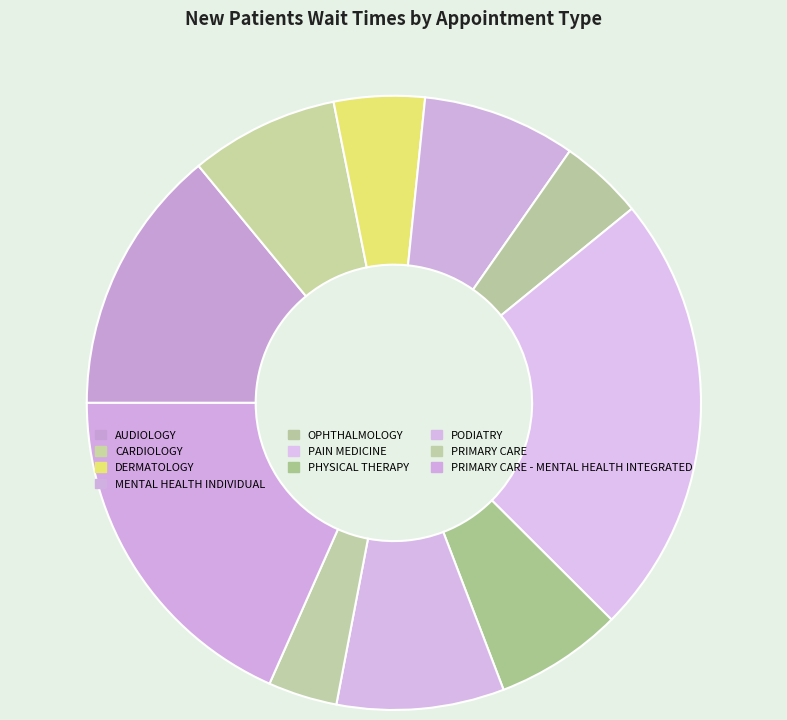

Approximately how many times larger is the value at AUDIOLOGY compared to MENTAL HEALTH INDIVIDUAL?

1.7